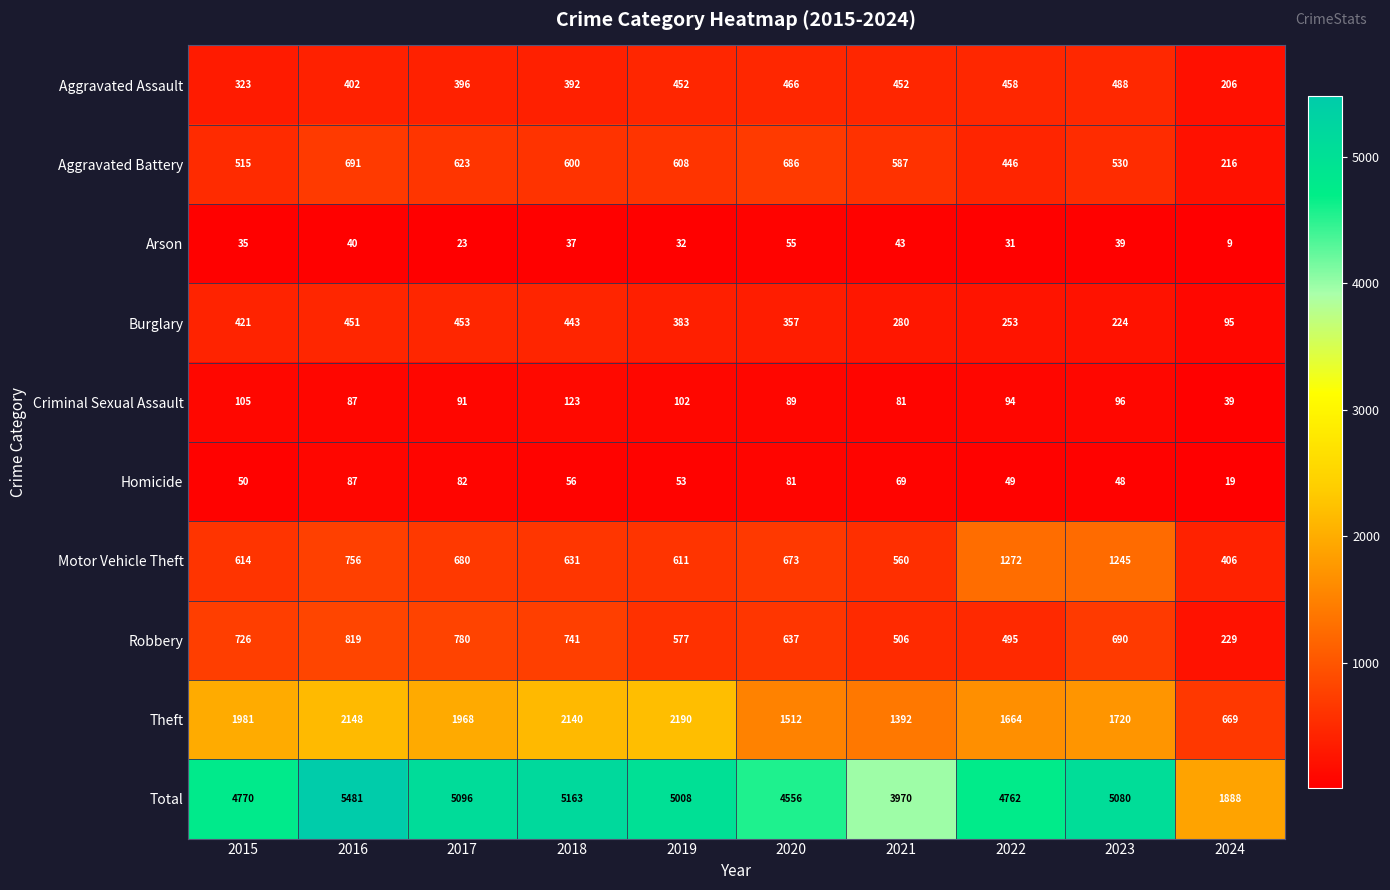

Which series has the widest spread of values?

Total